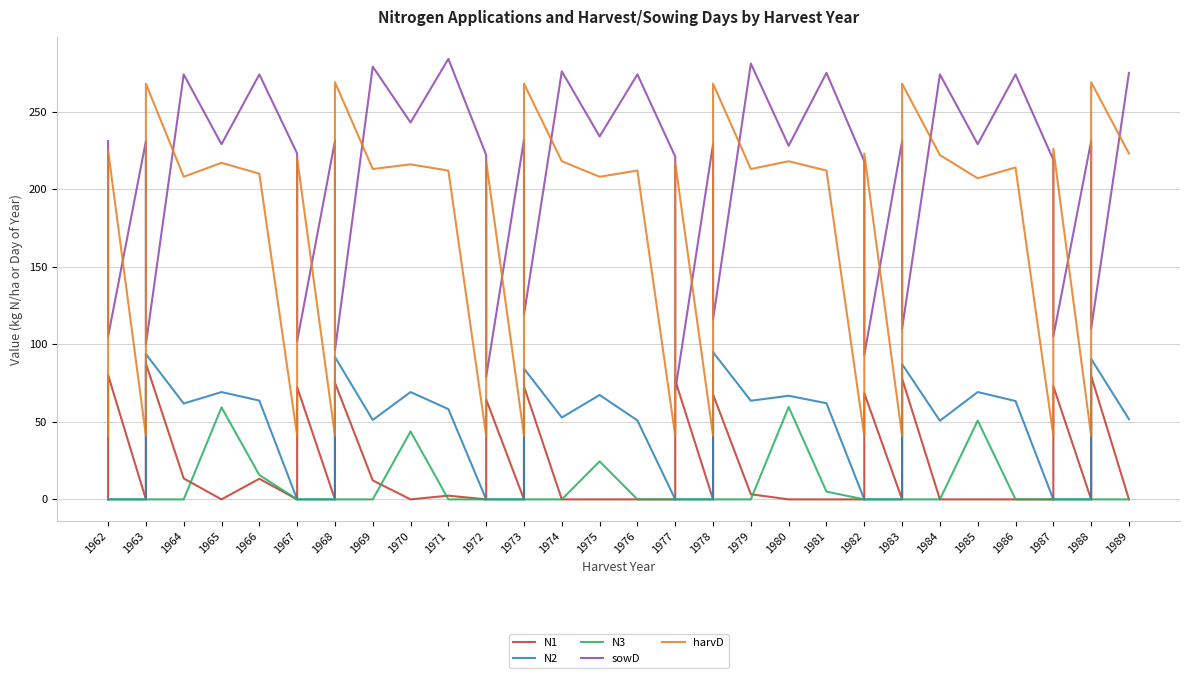

The value of N3 at 1984 is -28.2. True or false?

False